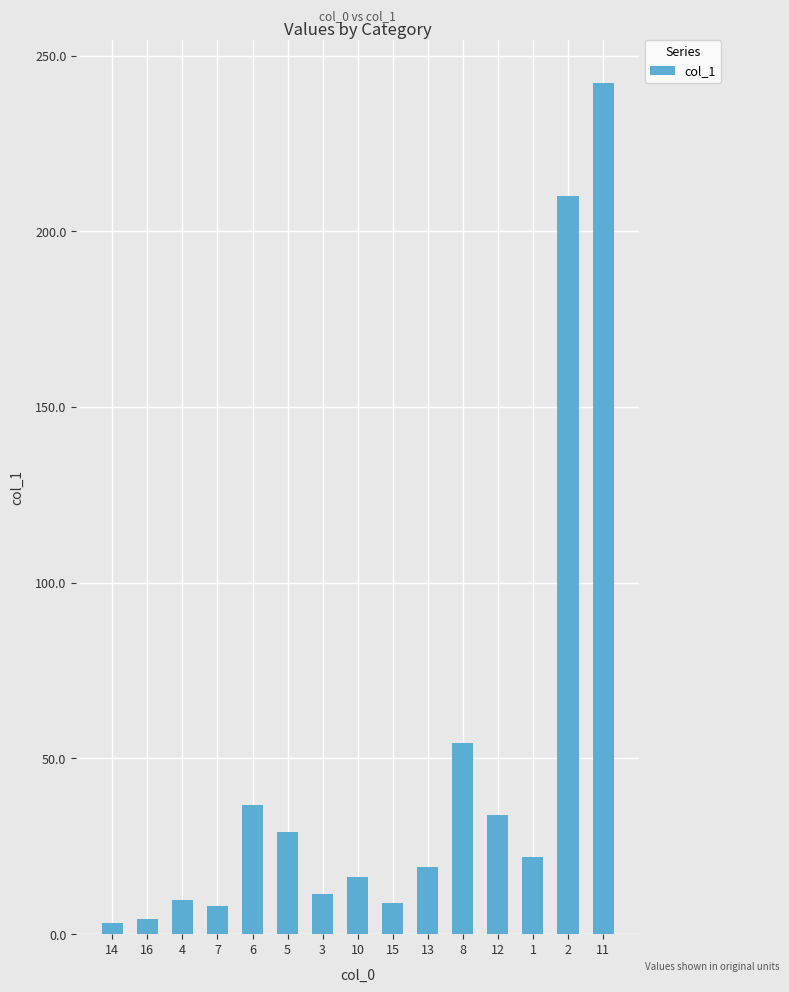

What is the value of the 15th bar from the left?

242.2